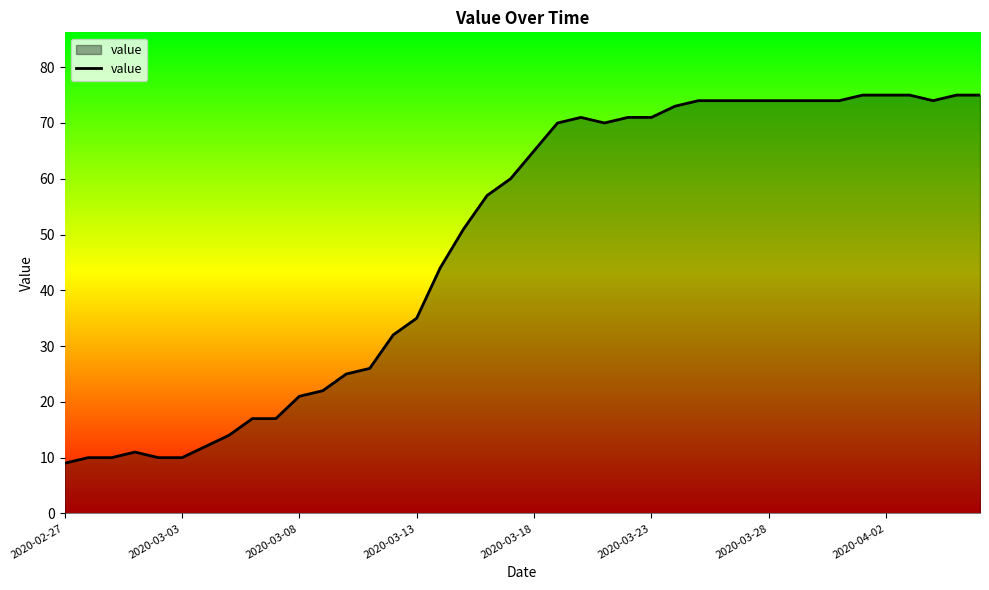

Reading right to left, transcribe all the data shown in this chart.

75	75	74	75	75	75	74	74	74	74	74	74	74	73	71	71	70	71	70	65	60	57	51	44	35	32	26	25	22	21	17	17	14	12	10	10	11	10	10	9